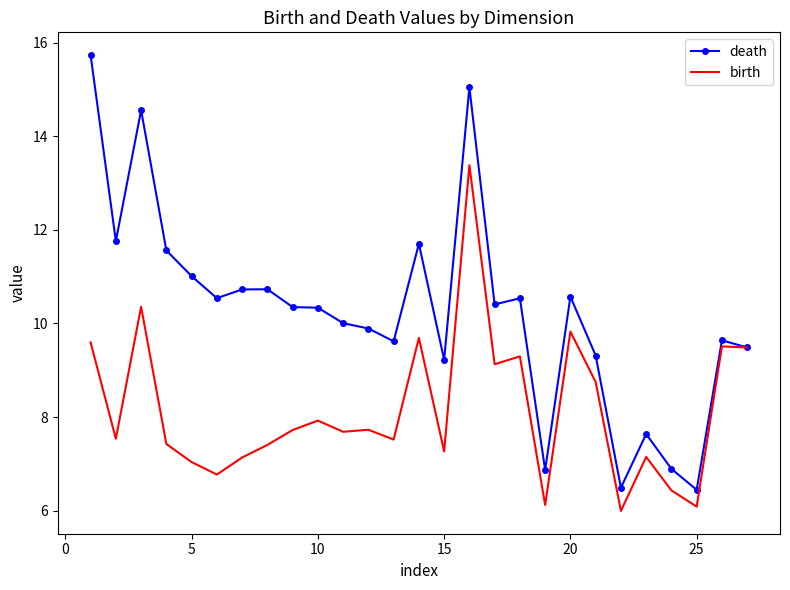

Rank the series by their maximum value, from highest to lowest.

death, birth